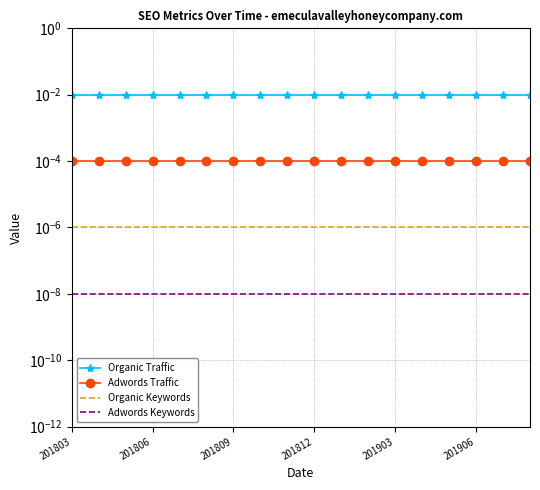

What position from the left is 201906?

16